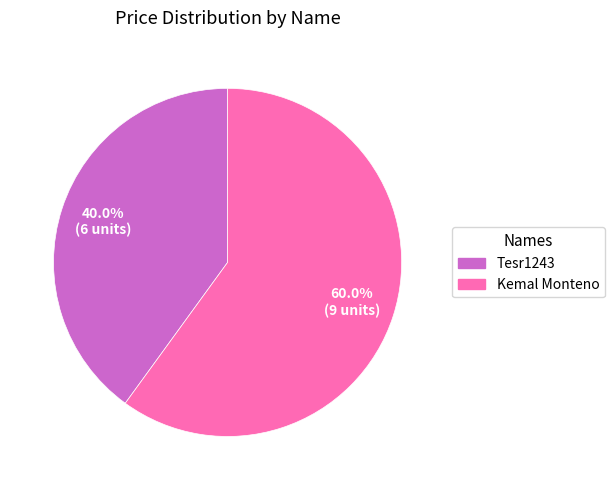

Do Tesr1243 and Kemal Monteno together represent more than half of the pie?

Yes